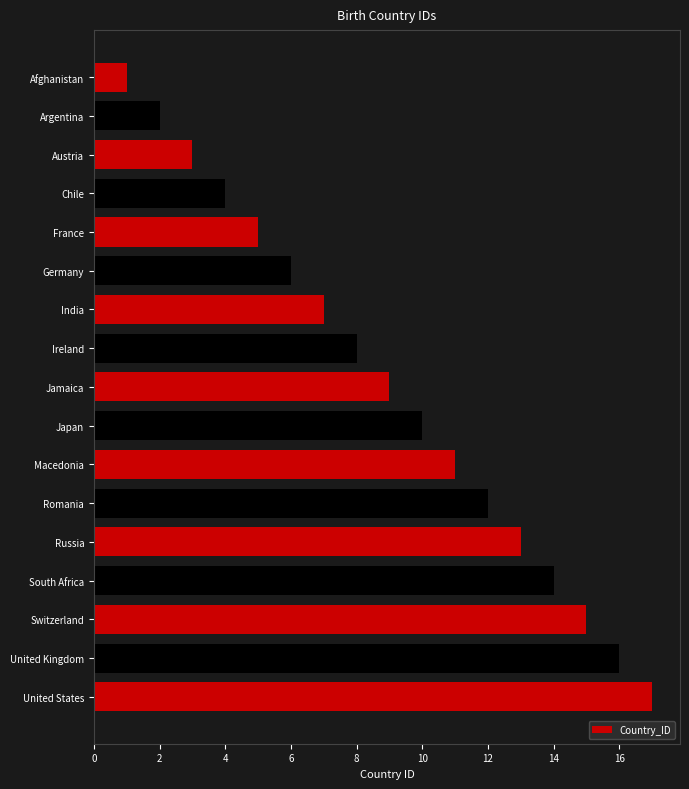

What is the smallest value displayed?

1